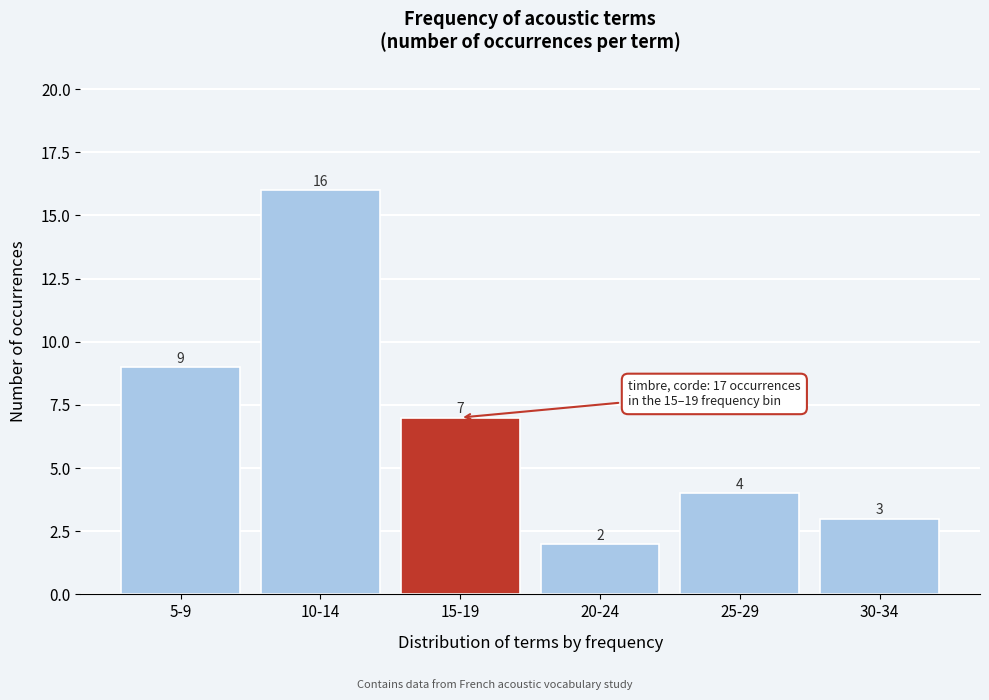

Reading left to right, extract all data points from this chart.

5-9=9	10-14=16	15-19=7	20-24=2	25-29=4	30-34=3